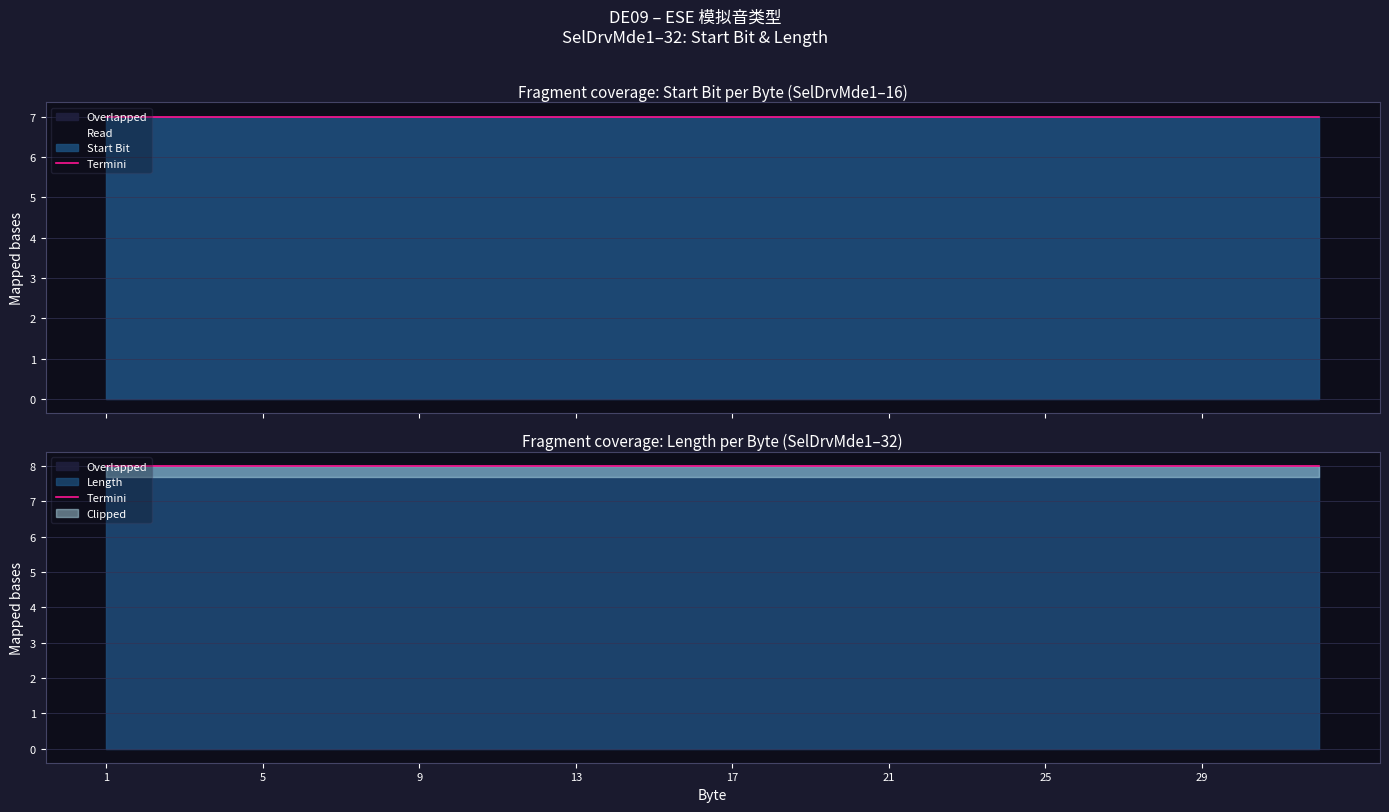

What is the value of the Start Bit point at the 7th from the left?

7